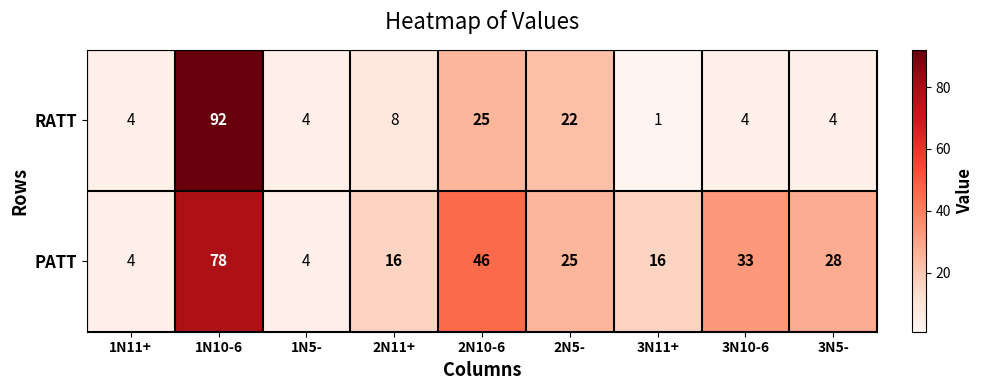

What is the difference between the maximum and second lowest values in the RATT series?

88